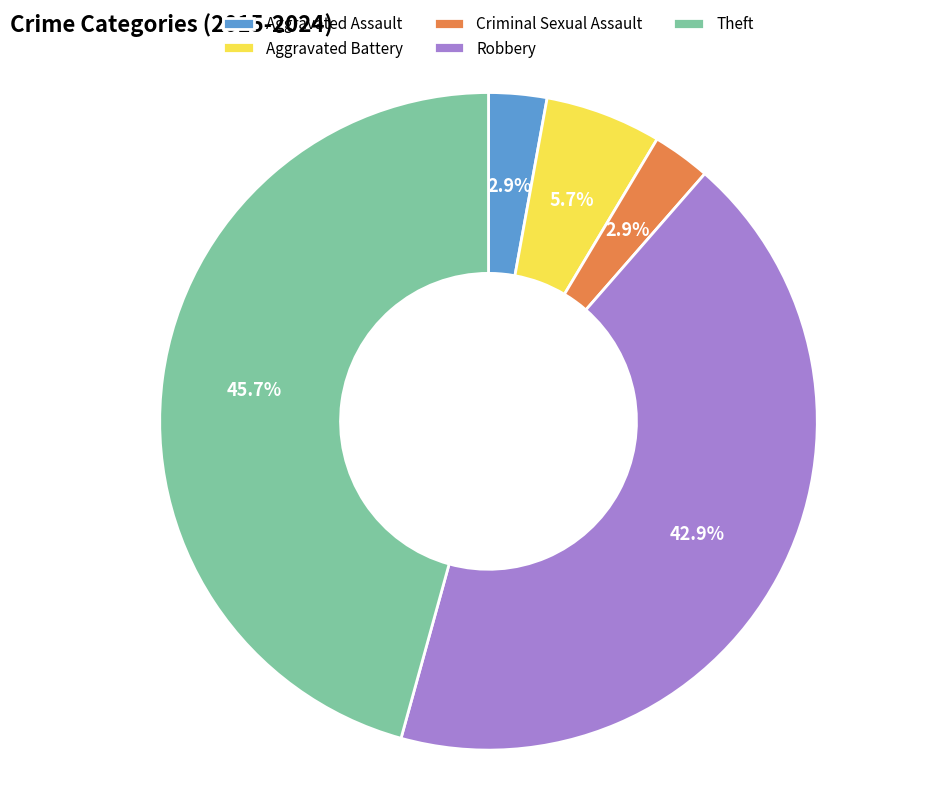

To the nearest percent, what percentage of the pie is Theft?

46%